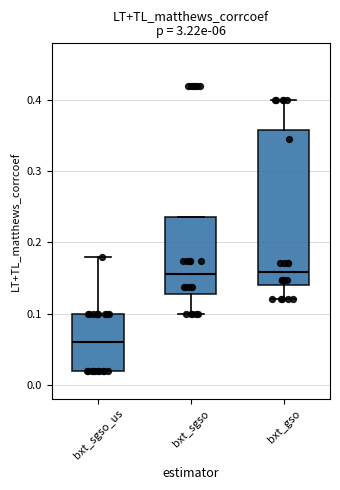

Reading left to right, read every box against the y-axis: the position of its median line, the range the box covers, and the ends of its whiskers. The values are not printed on the chart, so give them approximately, as read against the axis.

bxt_sgso_us: median 0.06, box 0.02 to 0.10, whiskers 0.02 to 0.18
bxt_sgso: median 0.16, box 0.13 to 0.24, whiskers 0.10 to 0.24
bxt_gso: median 0.16, box 0.14 to 0.36, whiskers 0.12 to 0.40